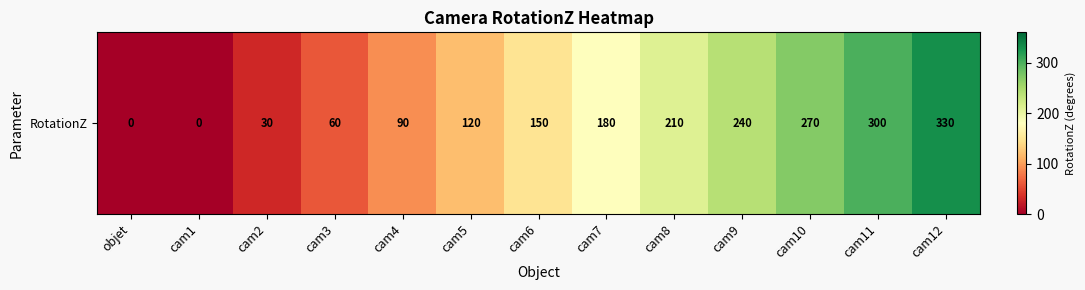

Reading left to right, transcribe all the data shown in this chart.

objet=0	cam1=0	cam2=30	cam3=60	cam4=90	cam5=120	cam6=150	cam7=180	cam8=210	cam9=240	cam10=270	cam11=300	cam12=330